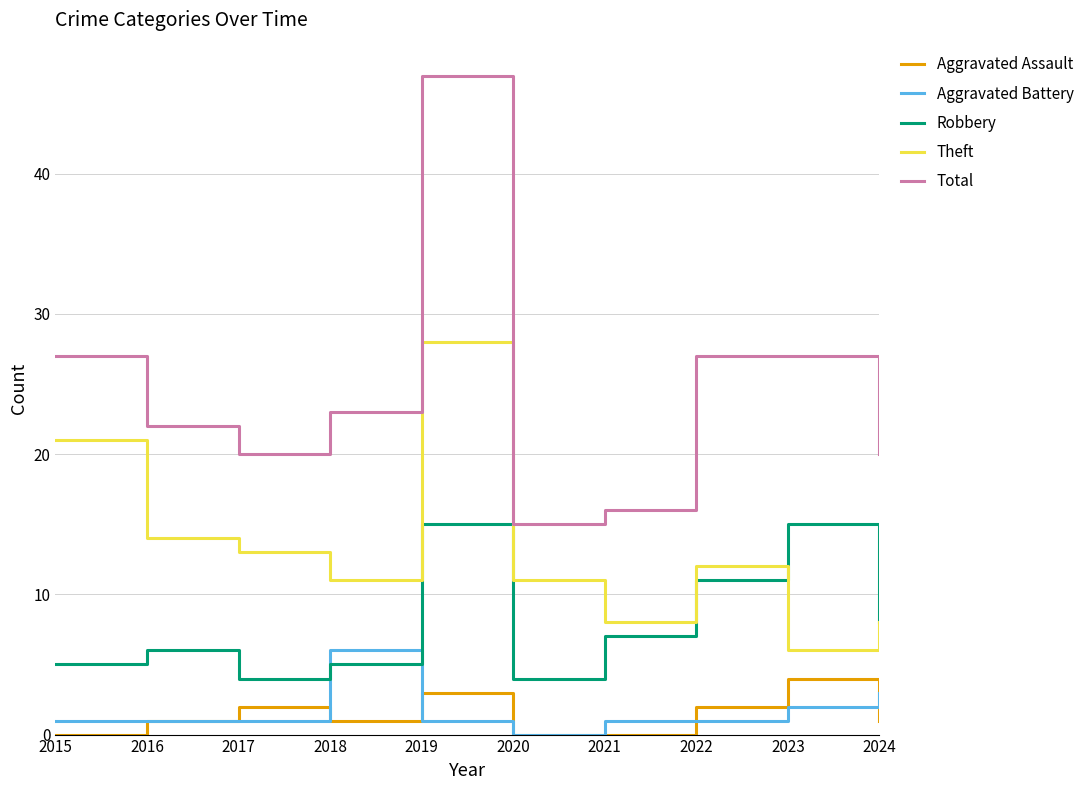

What is the spread (max minus min) of values at 2021?

16